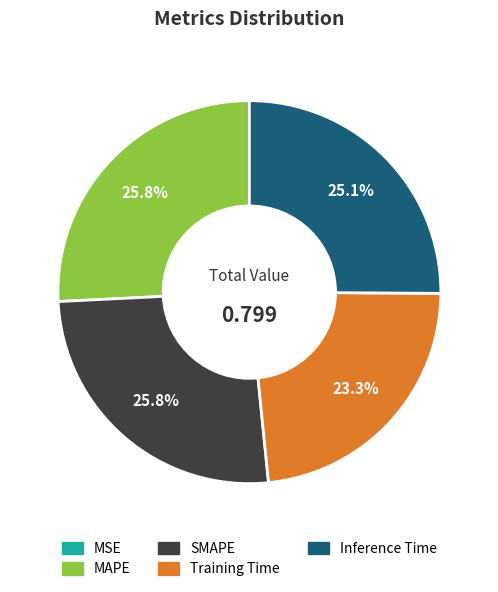

To the nearest percent, what portion does SMAPE represent?

26%